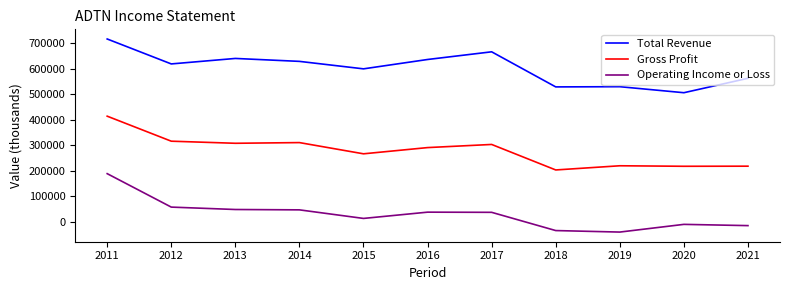

True or false: Total Revenue and Operating Income or Loss intersect in this chart.

False